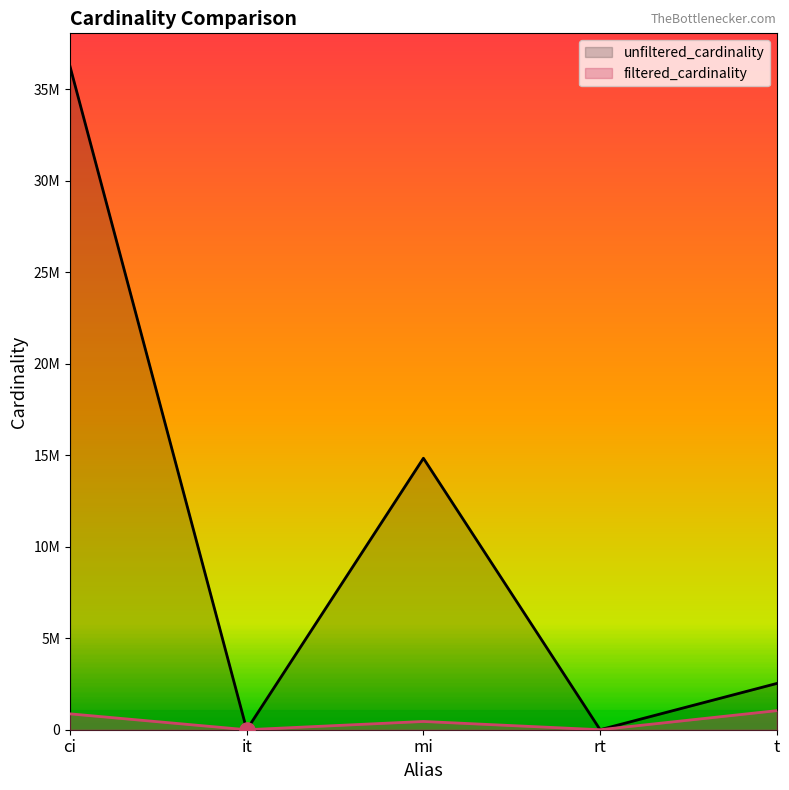

Which series has the widest spread of Y values?

unfiltered_cardinality